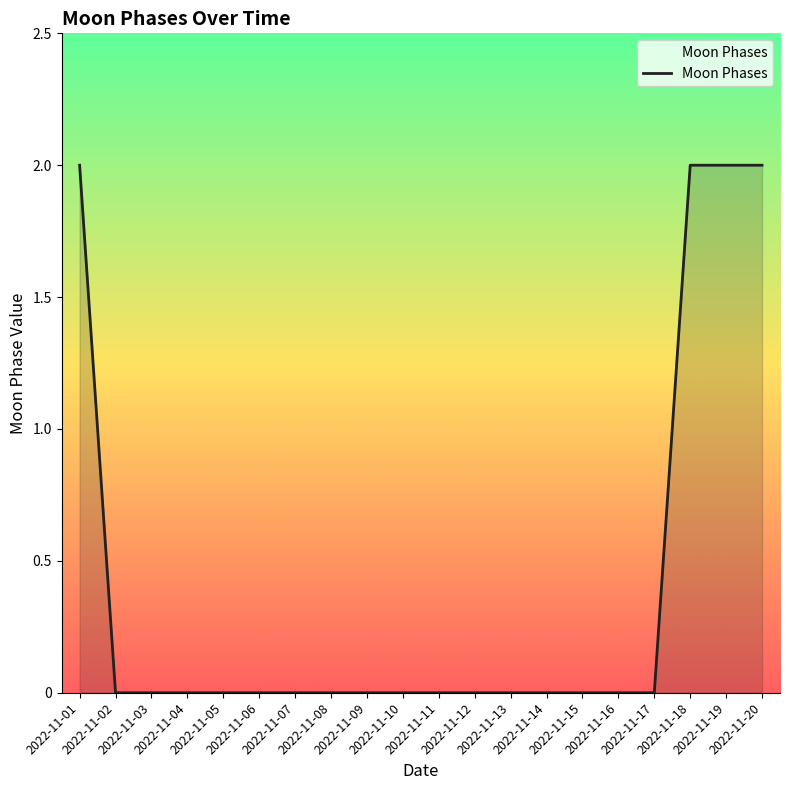

How many categories are shown in the chart?

20